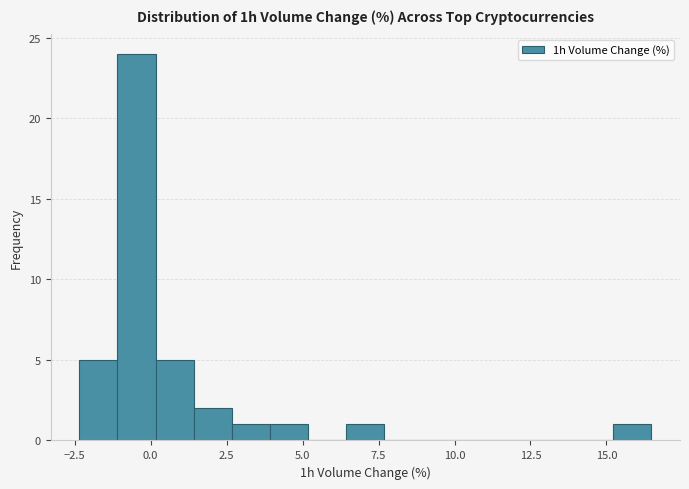

Around what value on the x-axis is the tallest bar? Give the approximate position of its centre, as read against the axis.

-0.5